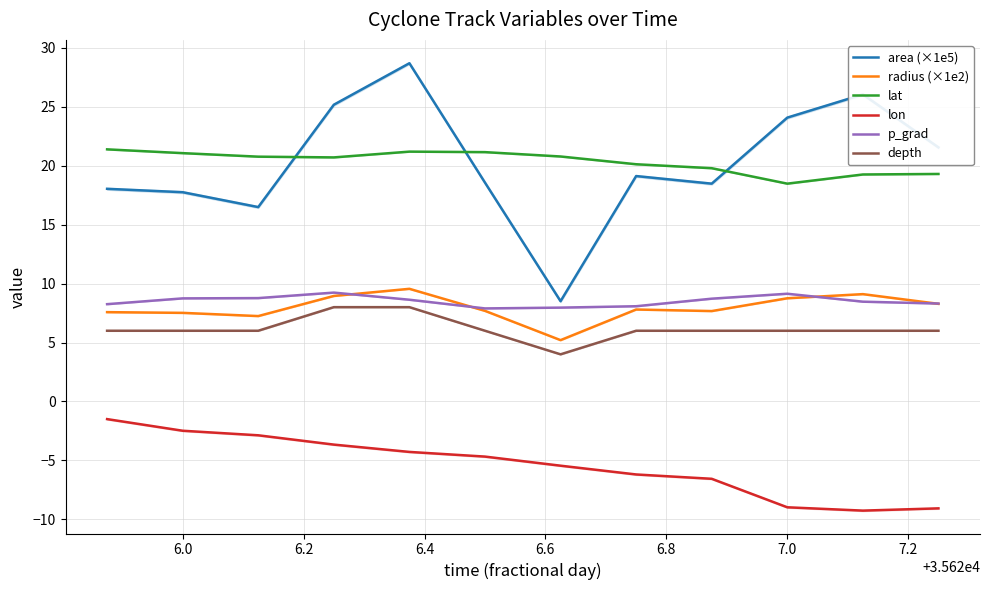

What is the difference between the second highest and minimum values in the lon series?

6.8